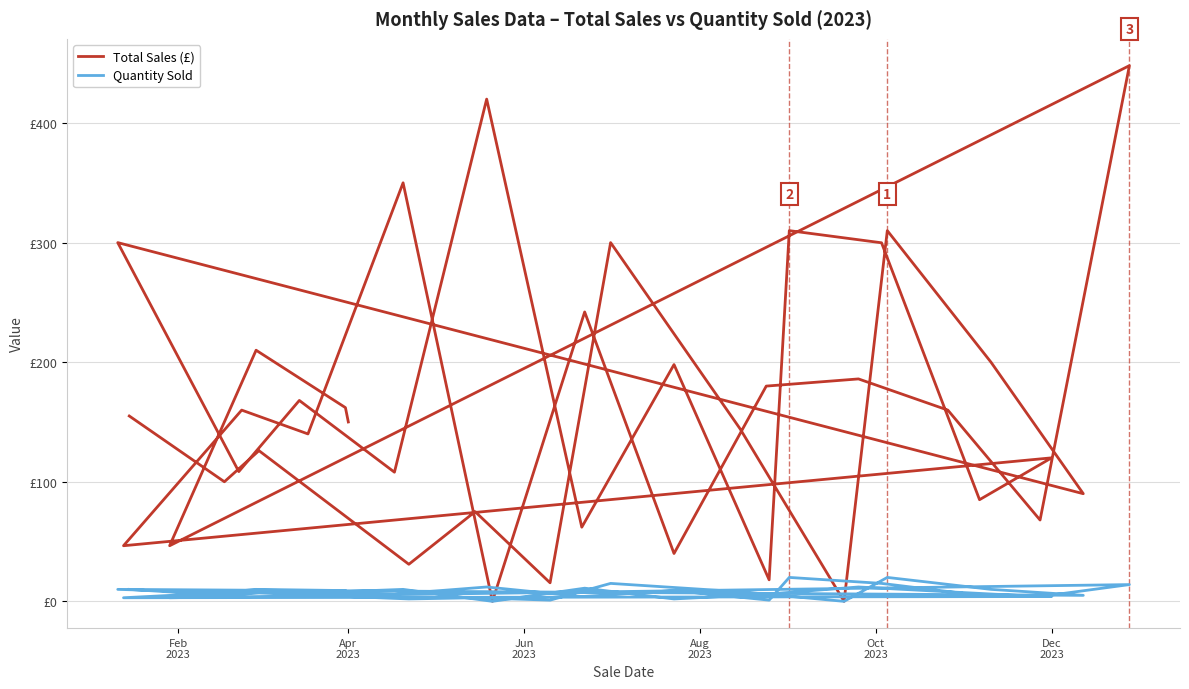

Which series has the largest total across all categories?

Total Sales (£)